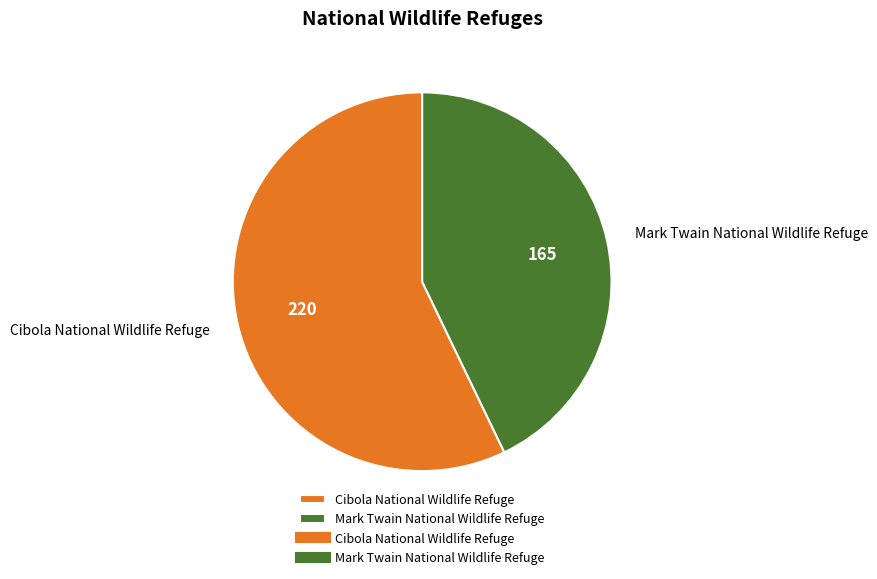

Approximately how many times larger is the value at Cibola National Wildlife Refuge compared to Mark Twain National Wildlife Refuge?

1.3